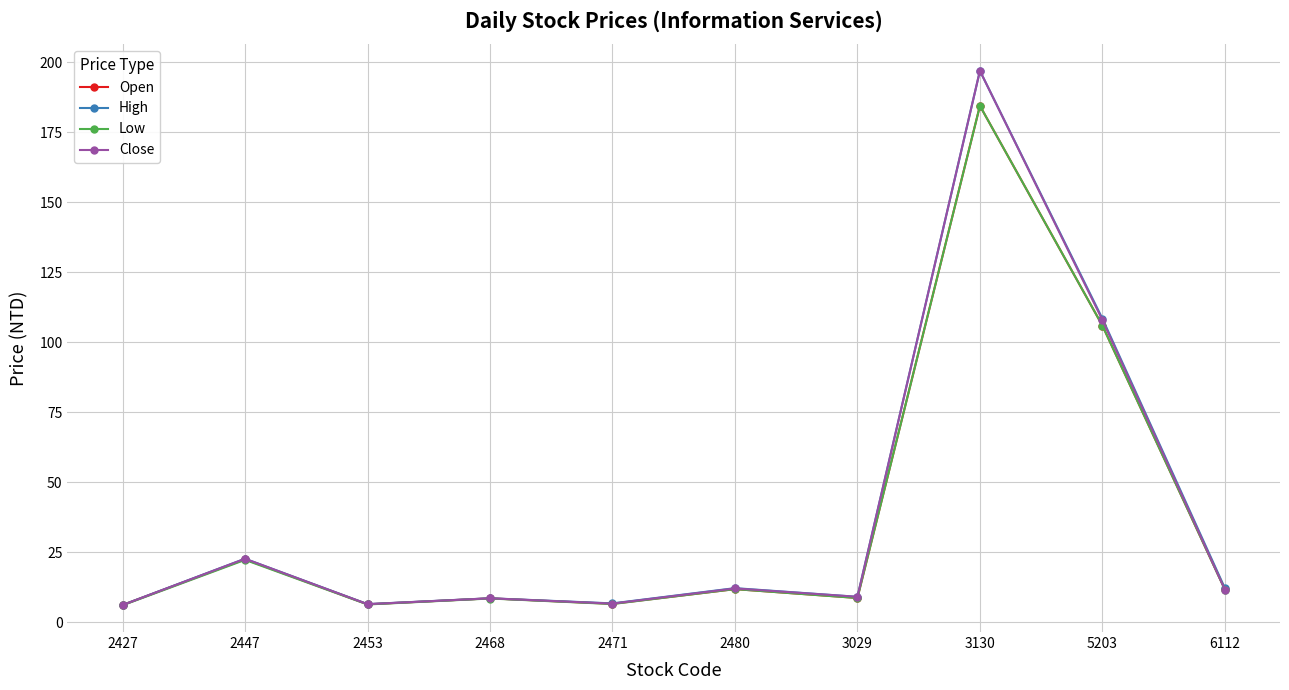

Is it true that High equals 22.7 at 2447?

True